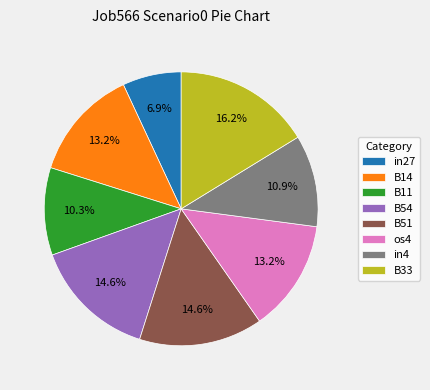

What is the largest slice in the pie chart?

B33